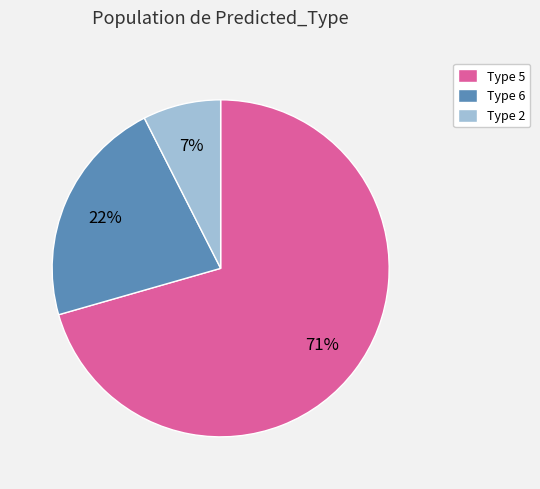

To the nearest percent, what is the average slice percentage?

33%